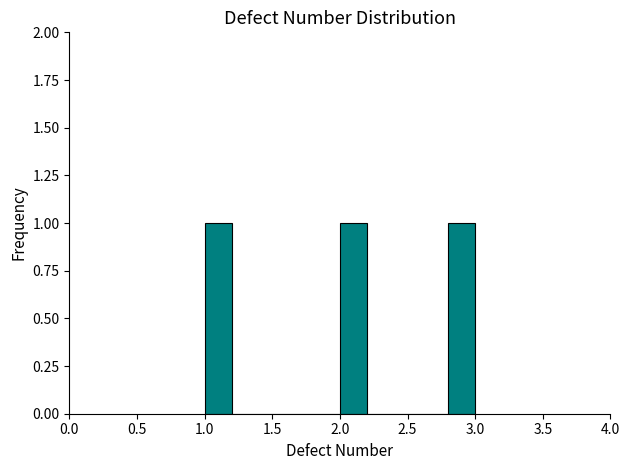

Reading left to right, transcribe this chart: for each bar, give the range it covers on the x-axis and its height. The values are not printed on the chart, so give them approximately, as read against the axis.

1.0 to 1.2: 1
1.2 to 1.4: 0
1.4 to 1.6: 0
1.6 to 1.8: 0
1.8 to 2.0: 0
2.0 to 2.2: 1
2.2 to 2.4: 0
2.4 to 2.6: 0
2.6 to 2.8: 0
2.8 to 3.0: 1